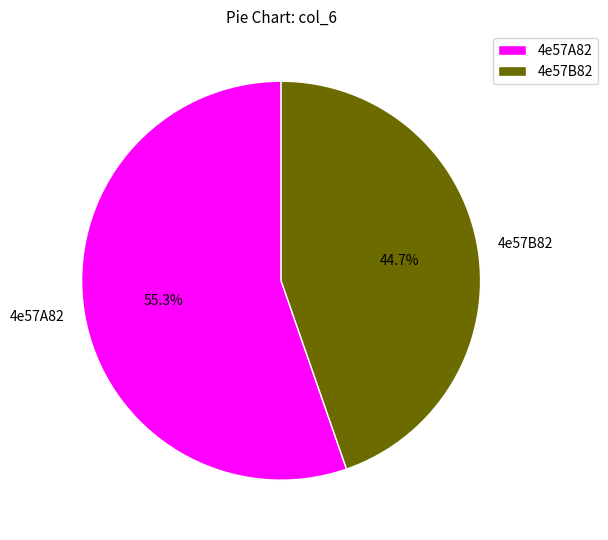

To the nearest percent, what is the difference between the 4e57B82 and 4e57A82 slice percentages?

11%